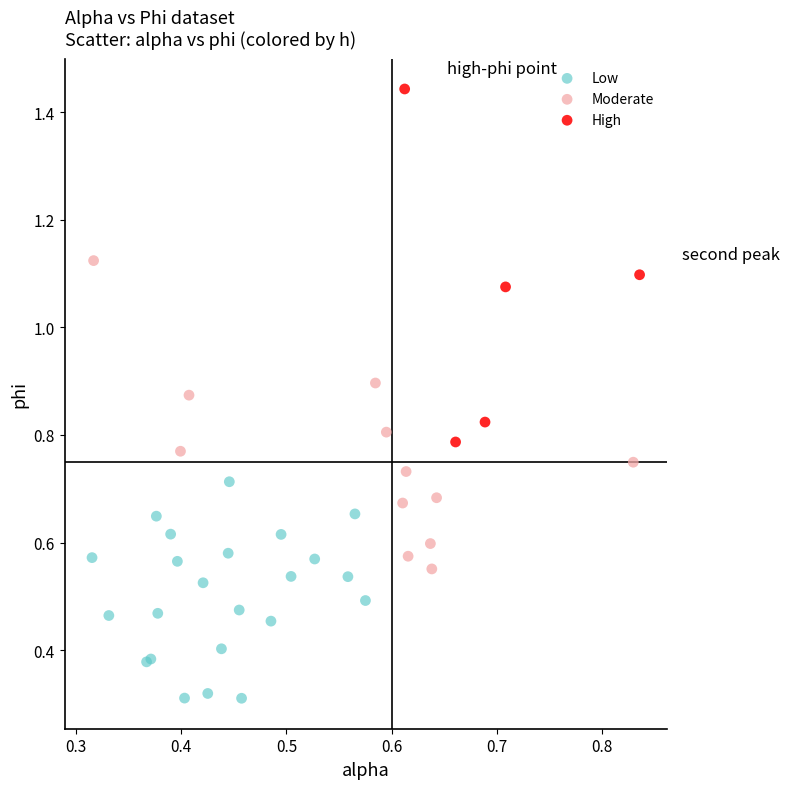

What are all the series names shown in the legend?

Low, Moderate, High